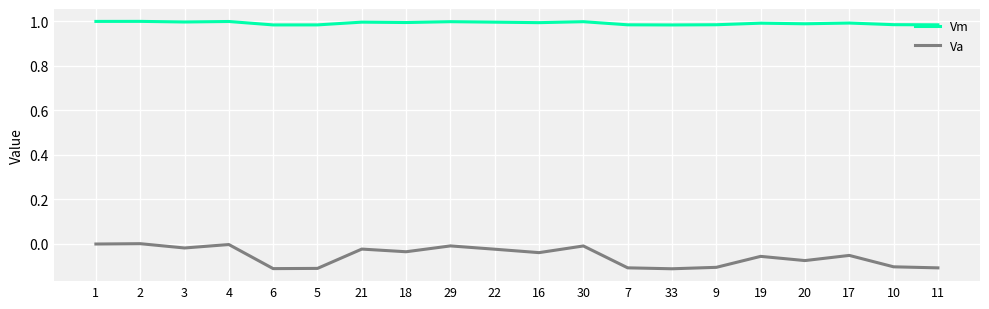

Which series has the largest range (max minus min)?

Va